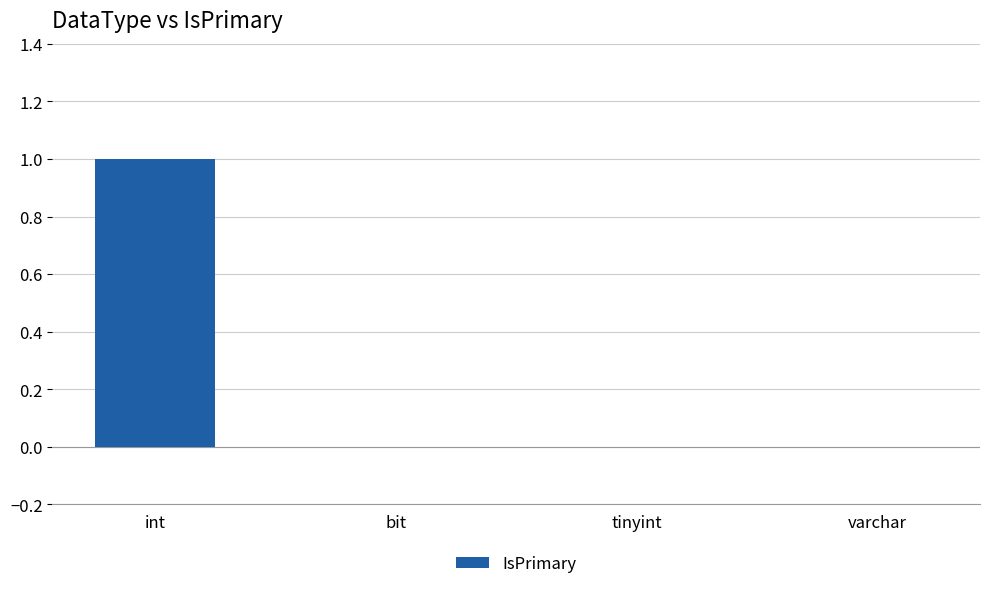

Between tinyint and int, which is larger?

int